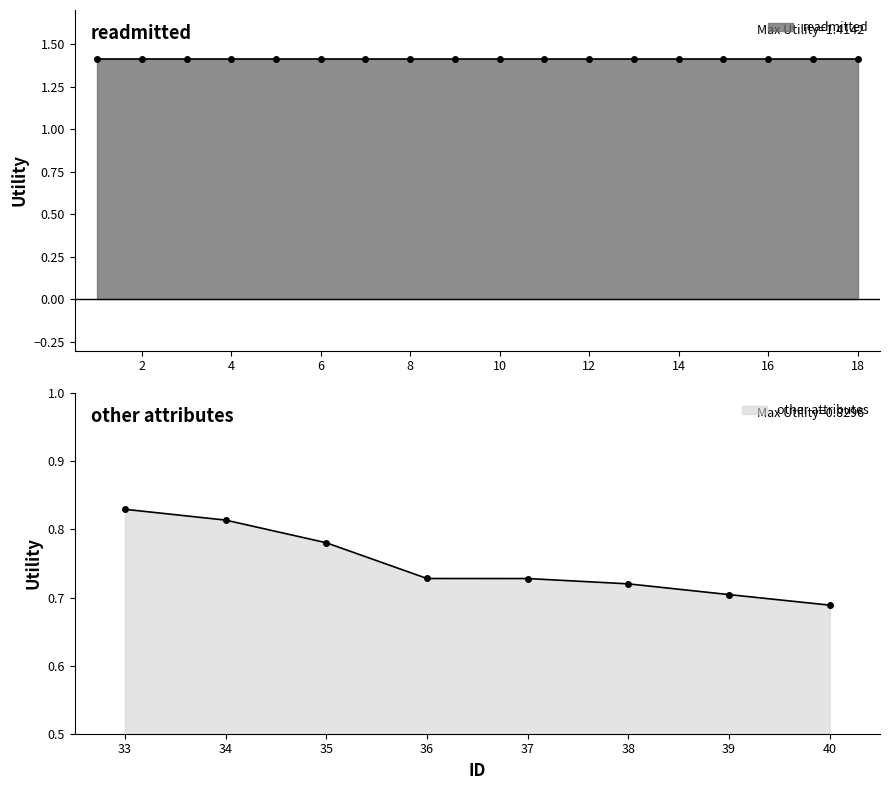

True or false: other attributes has more than 2 interior local peaks.

False